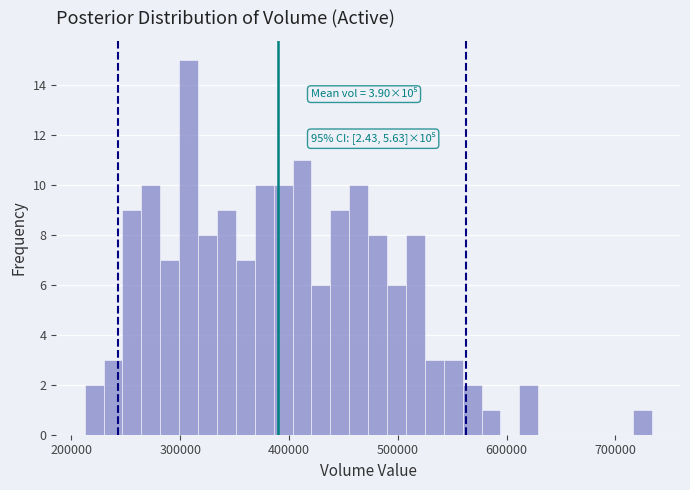

Read against the x-axis, roughly where is the centre of the tallest bar?

310000